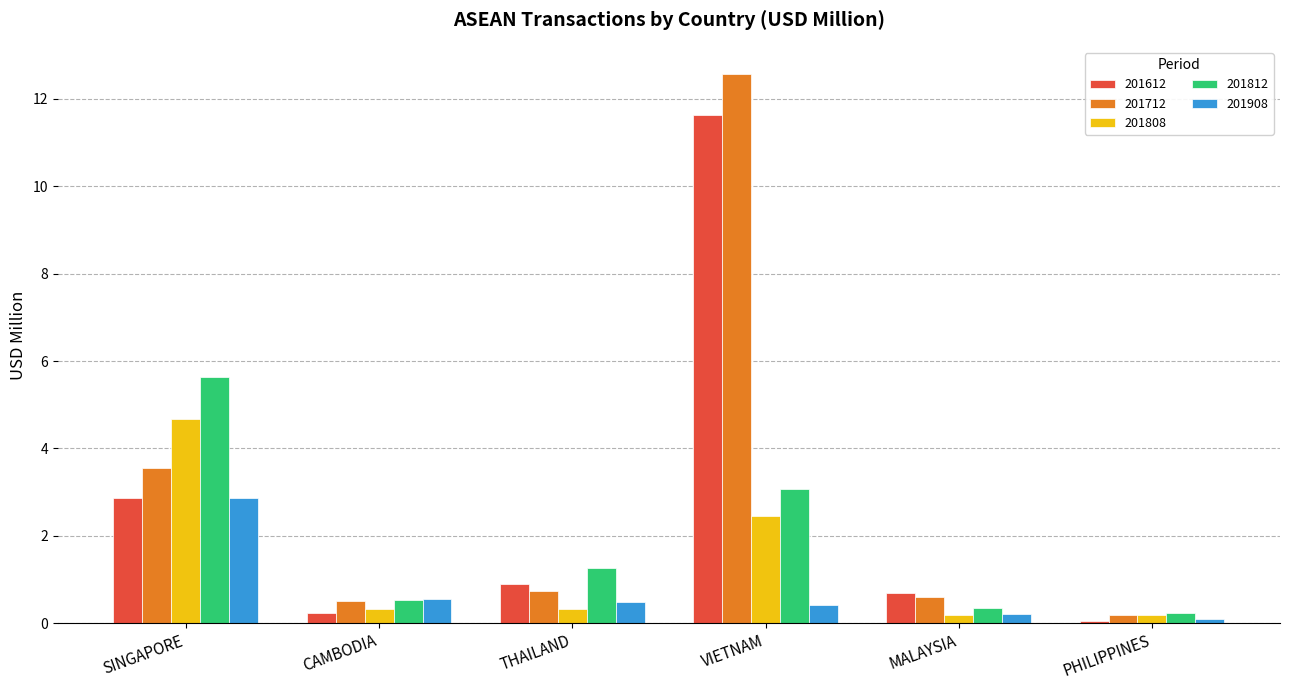

What is the label of the 3rd bar from the left?

THAILAND